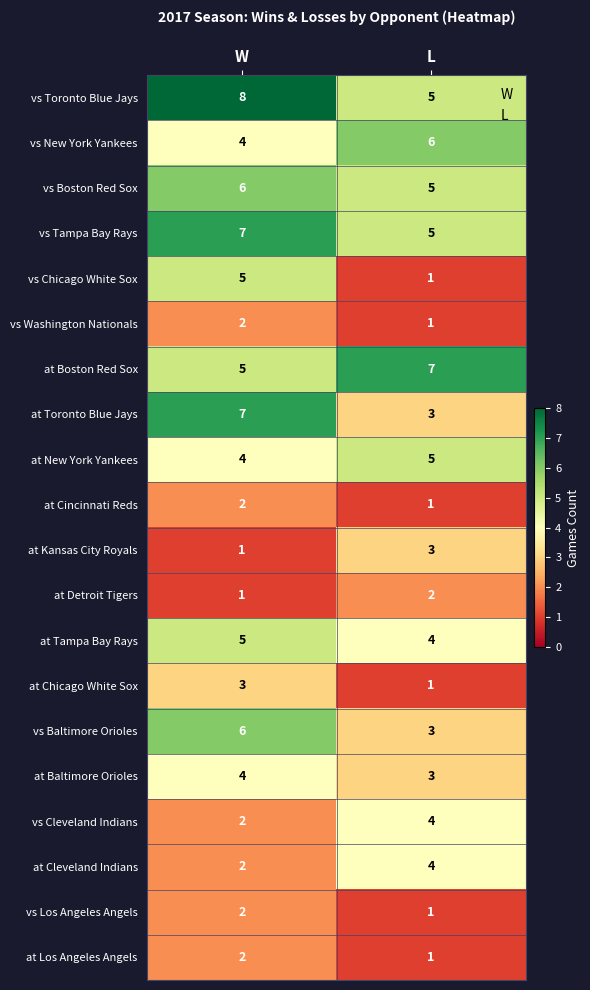

Count the number of categories in the chart.

2